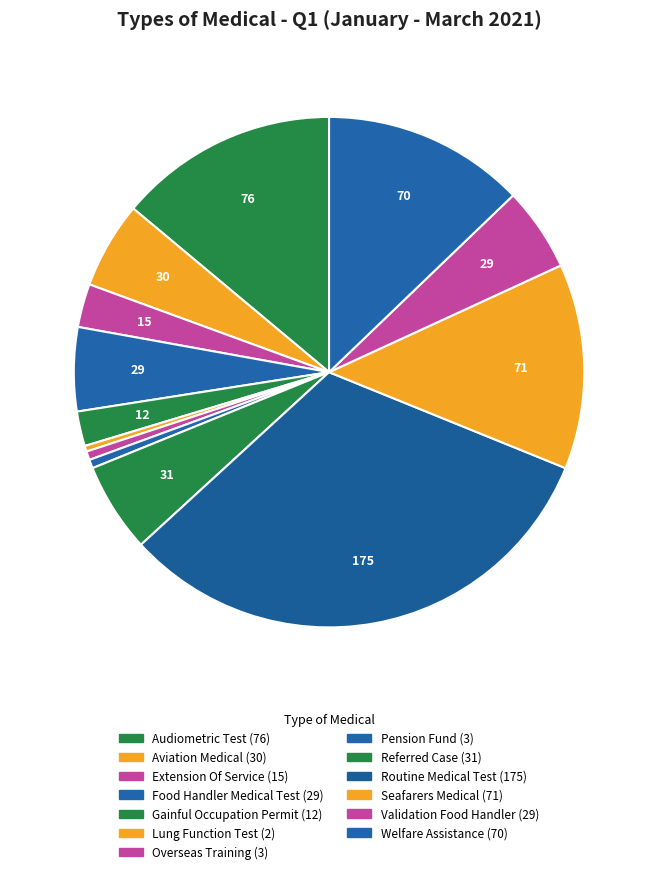

To the nearest percent, what portion does Food Handler Medical Test represent?

5%